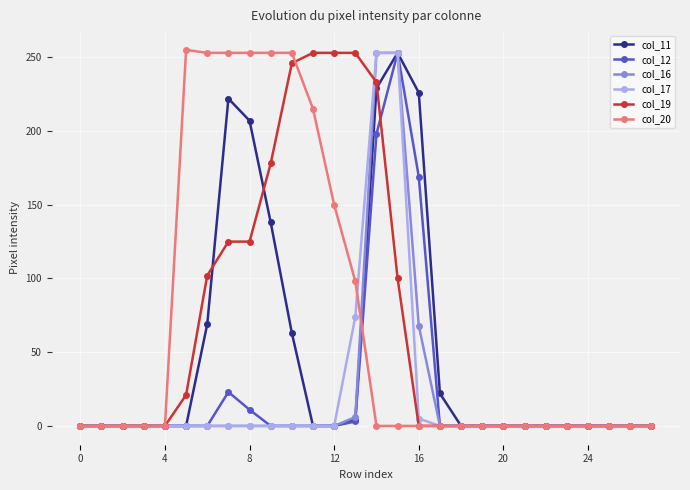

What are all the series names shown in the legend?

col_11, col_12, col_16, col_17, col_19, col_20